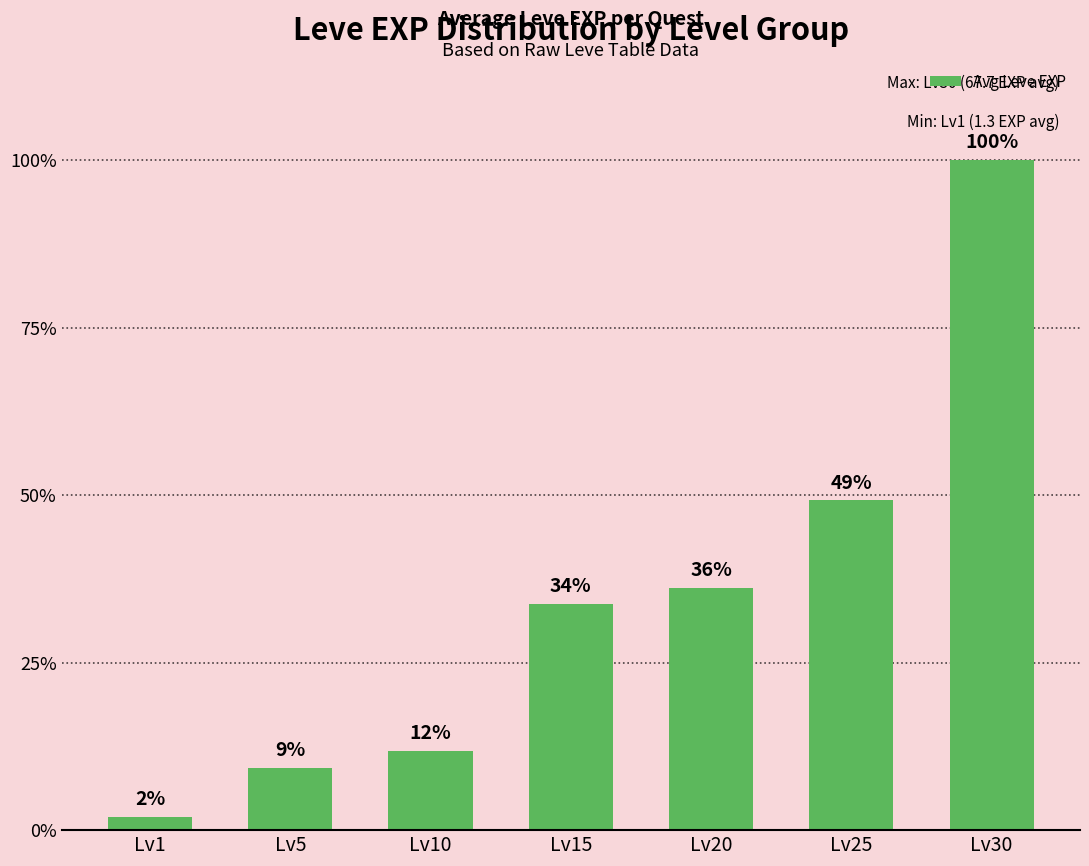

Are the bars horizontal?

No